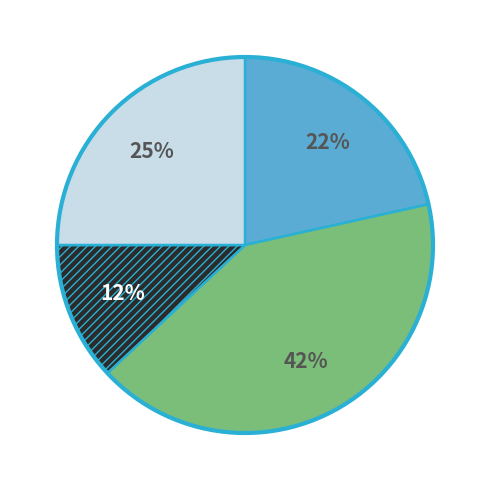

To the nearest percent, what is the average slice percentage?

25%